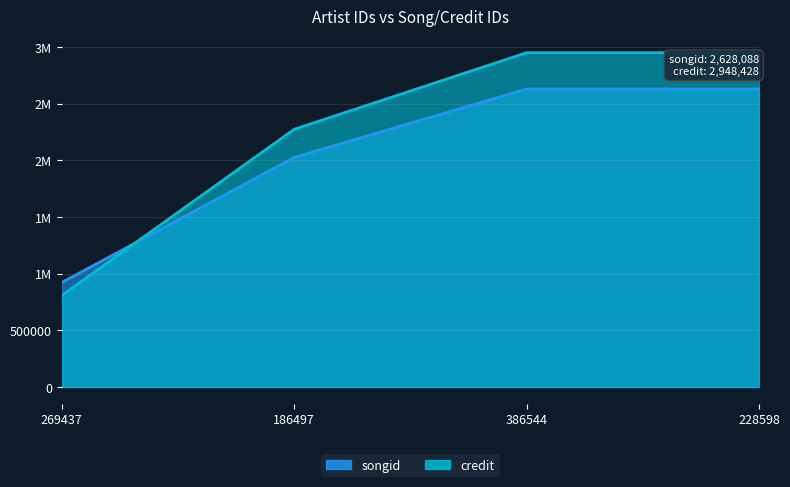

Rank the series by their average value, from highest to lowest.

credit, songid